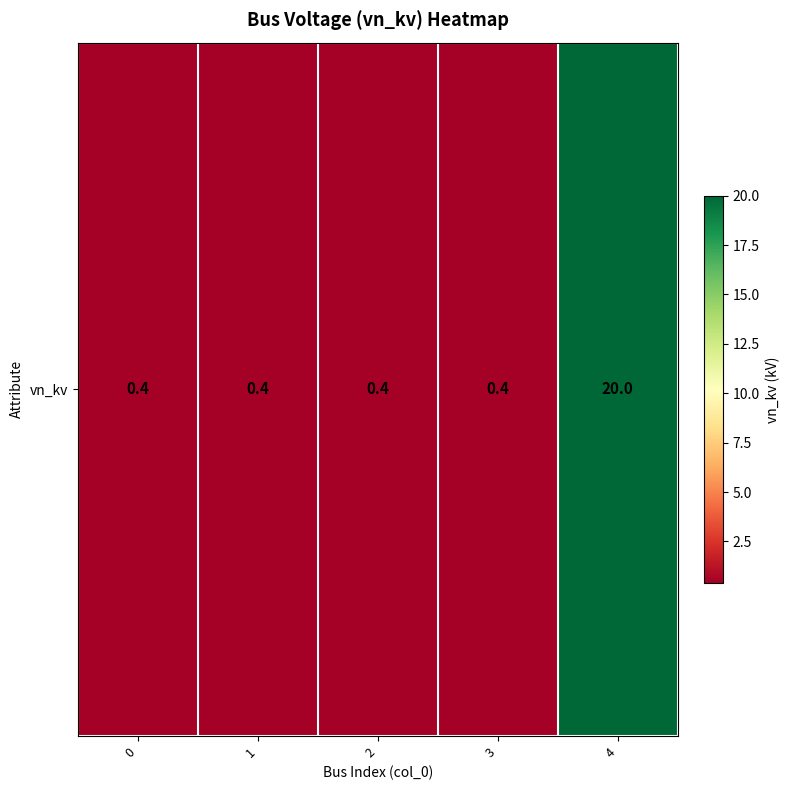

Reading right to left, transcribe all the data shown in this chart.

4=20.0	3=0.4	2=0.4	1=0.4	0=0.4